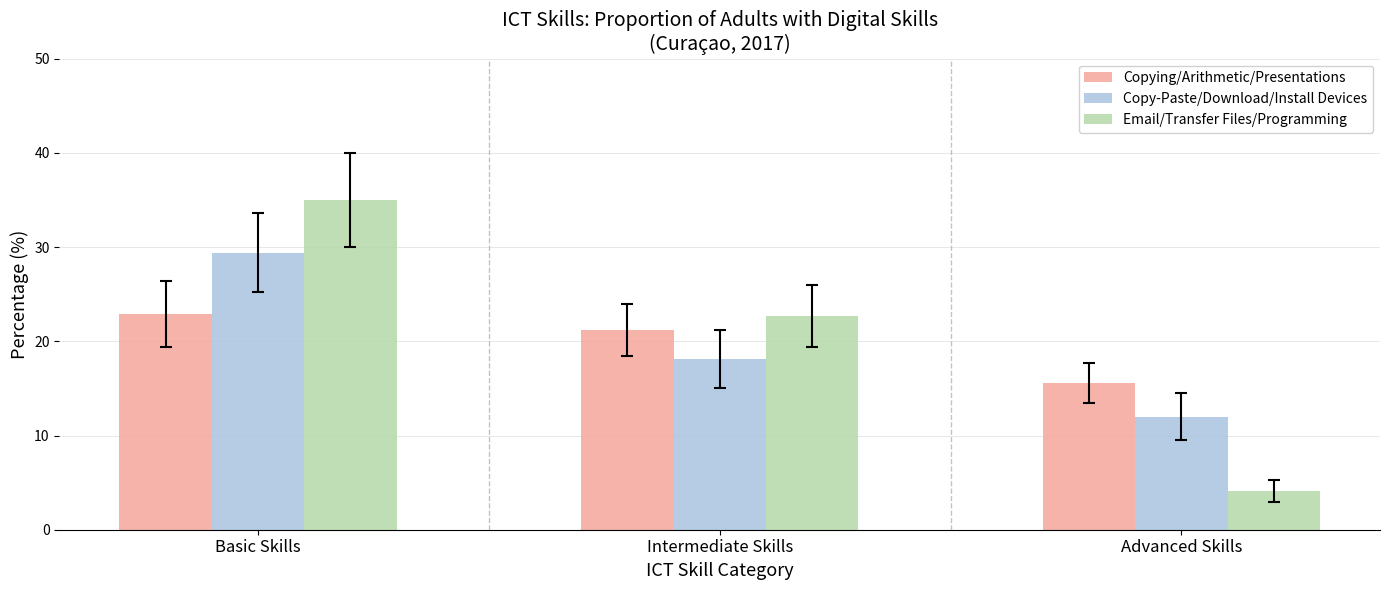

What position from the right is Advanced Skills?

1